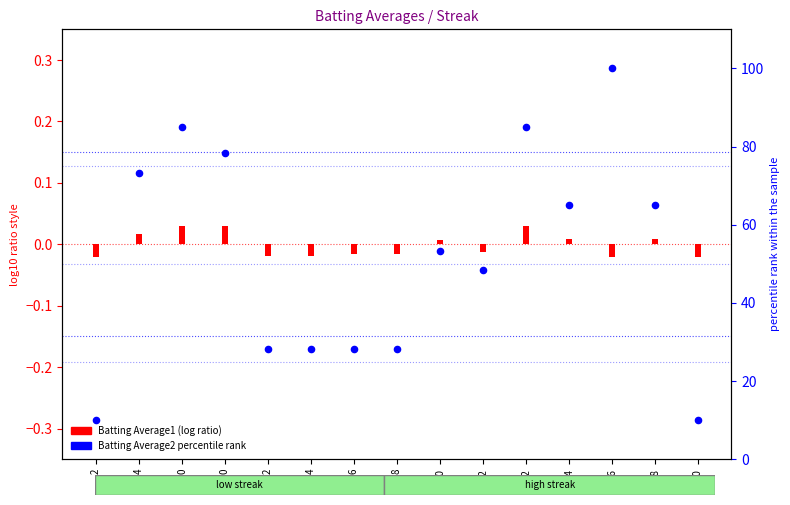

What is the ratio of the value at 10 to the value at 16?

0.5